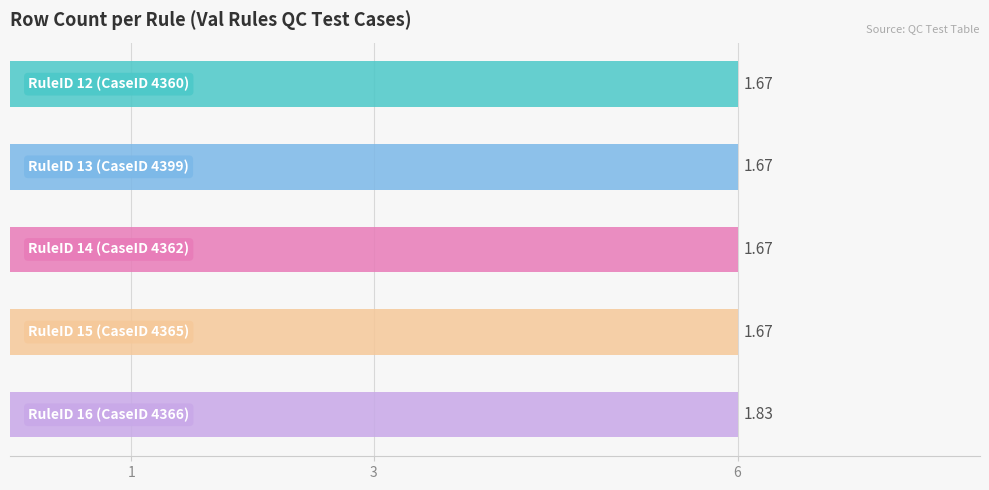

Which series has the largest range (max minus min)?

RuleID 12 (CaseID 4360)